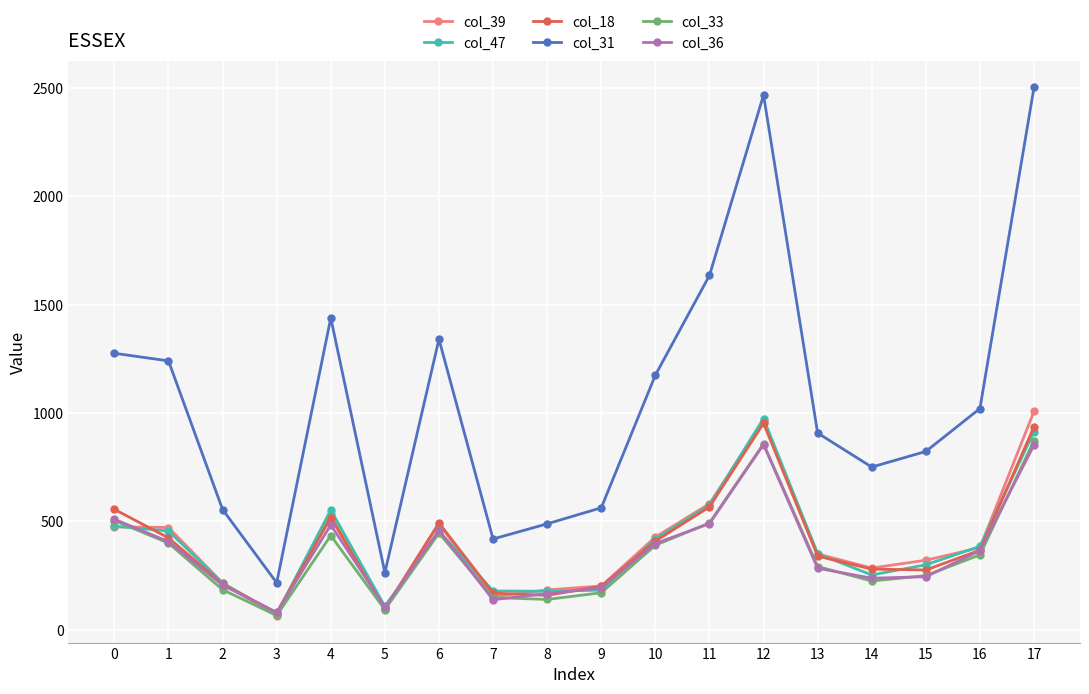

The value of col_31 at 8 is 643. True or false?

False